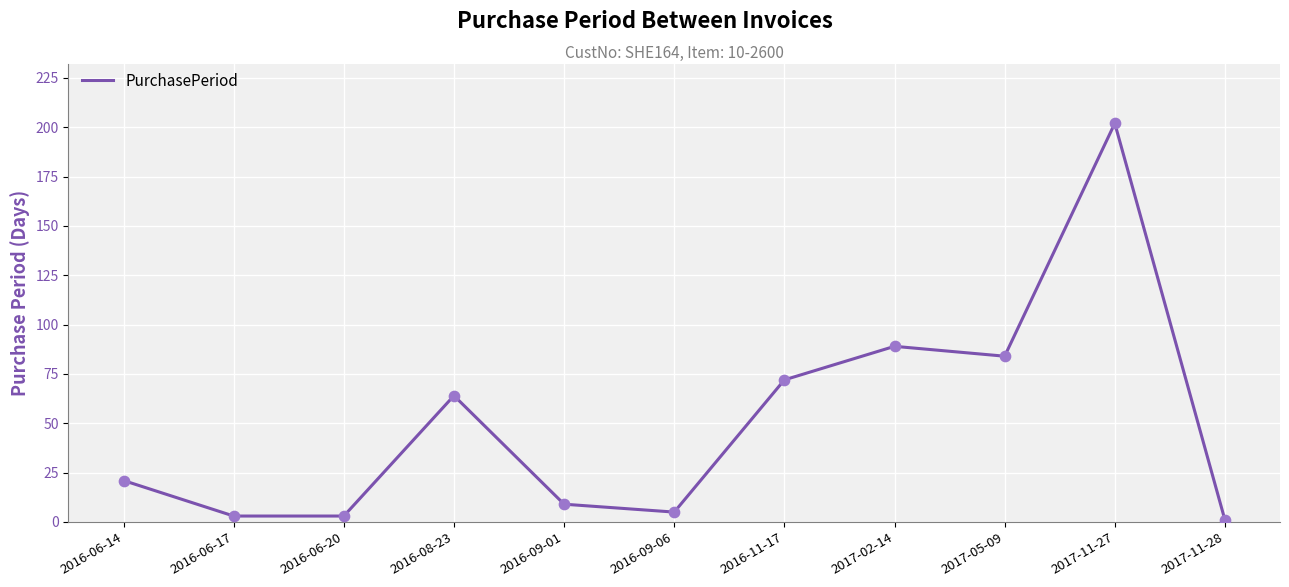

Between 2016-06-14 and 2016-09-01, which is larger?

2016-06-14